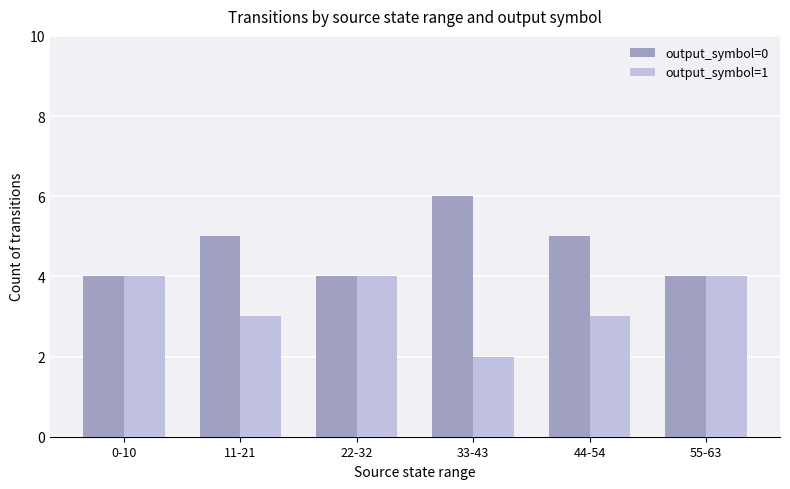

How many values in the output_symbol=0 series are below 5?

3